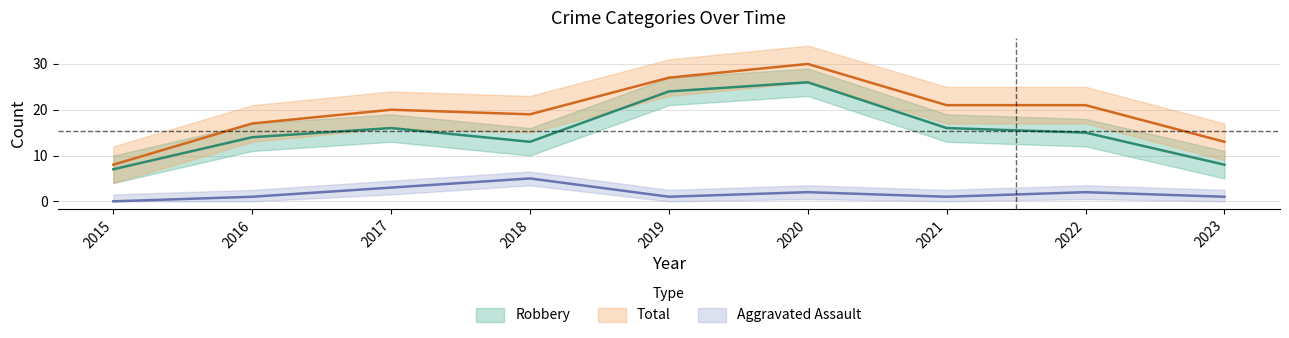

True or false: Aggravated Assault and Robbery cross at least once.

False